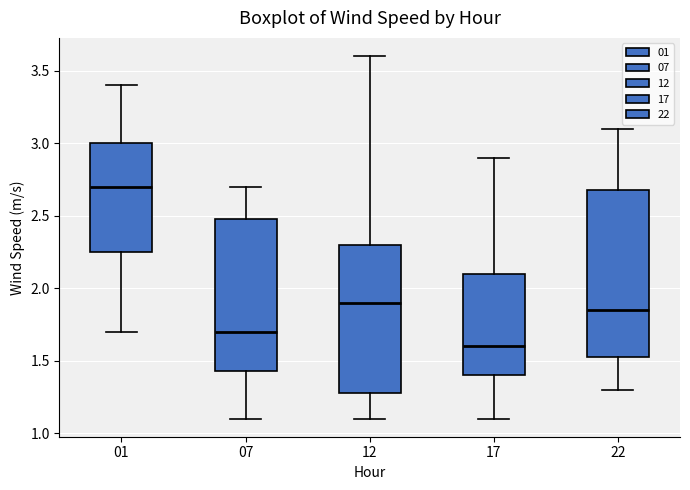

Reading left to right, read every box against the y-axis: the position of its median line, the range the box covers, and the ends of its whiskers. The values are not printed on the chart, so give them approximately, as read against the axis.

01: median 2.70, box 2.25 to 3.00, whiskers 1.70 to 3.40
07: median 1.70, box 1.45 to 2.50, whiskers 1.10 to 2.70
12: median 1.90, box 1.30 to 2.30, whiskers 1.10 to 3.60
17: median 1.60, box 1.40 to 2.10, whiskers 1.10 to 2.90
22: median 1.85, box 1.55 to 2.70, whiskers 1.30 to 3.10